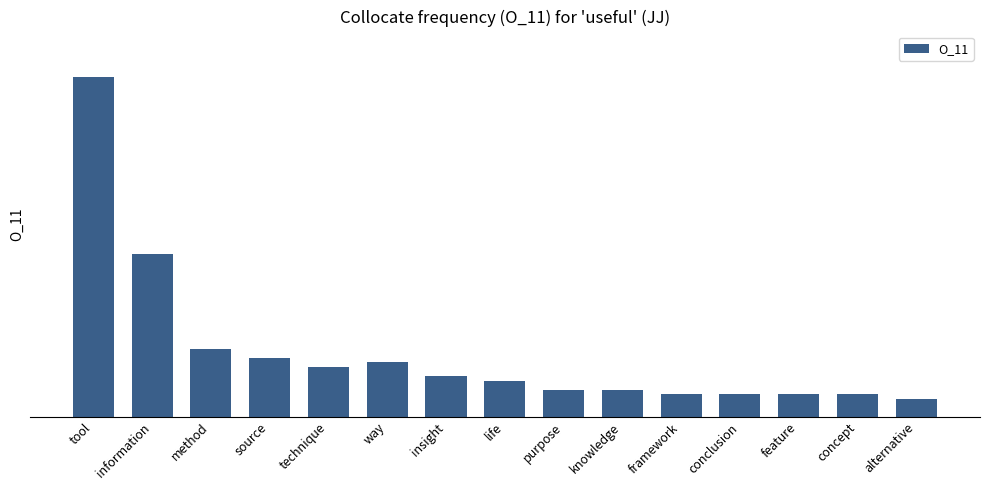

Which label corresponds to the smallest value in the chart?

alternative